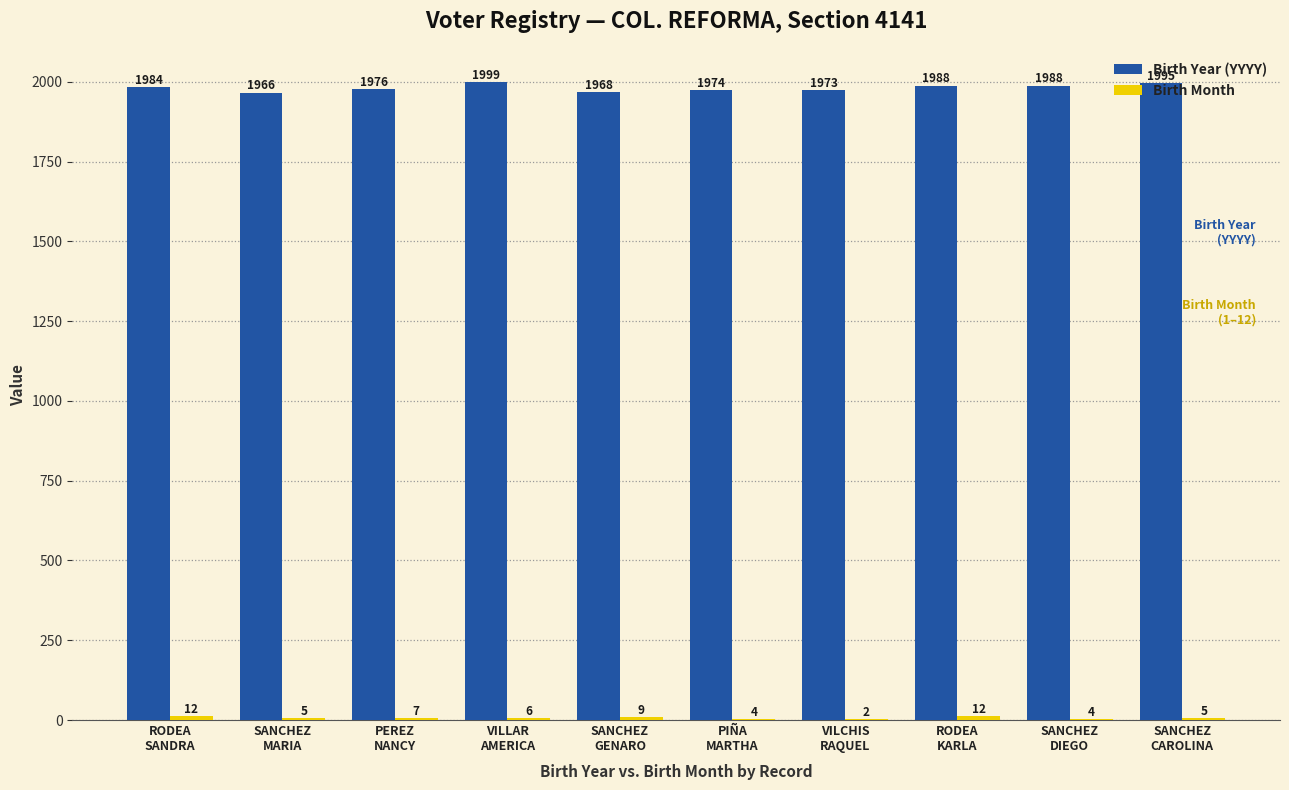

What is the maximum value shown in the chart?

1999